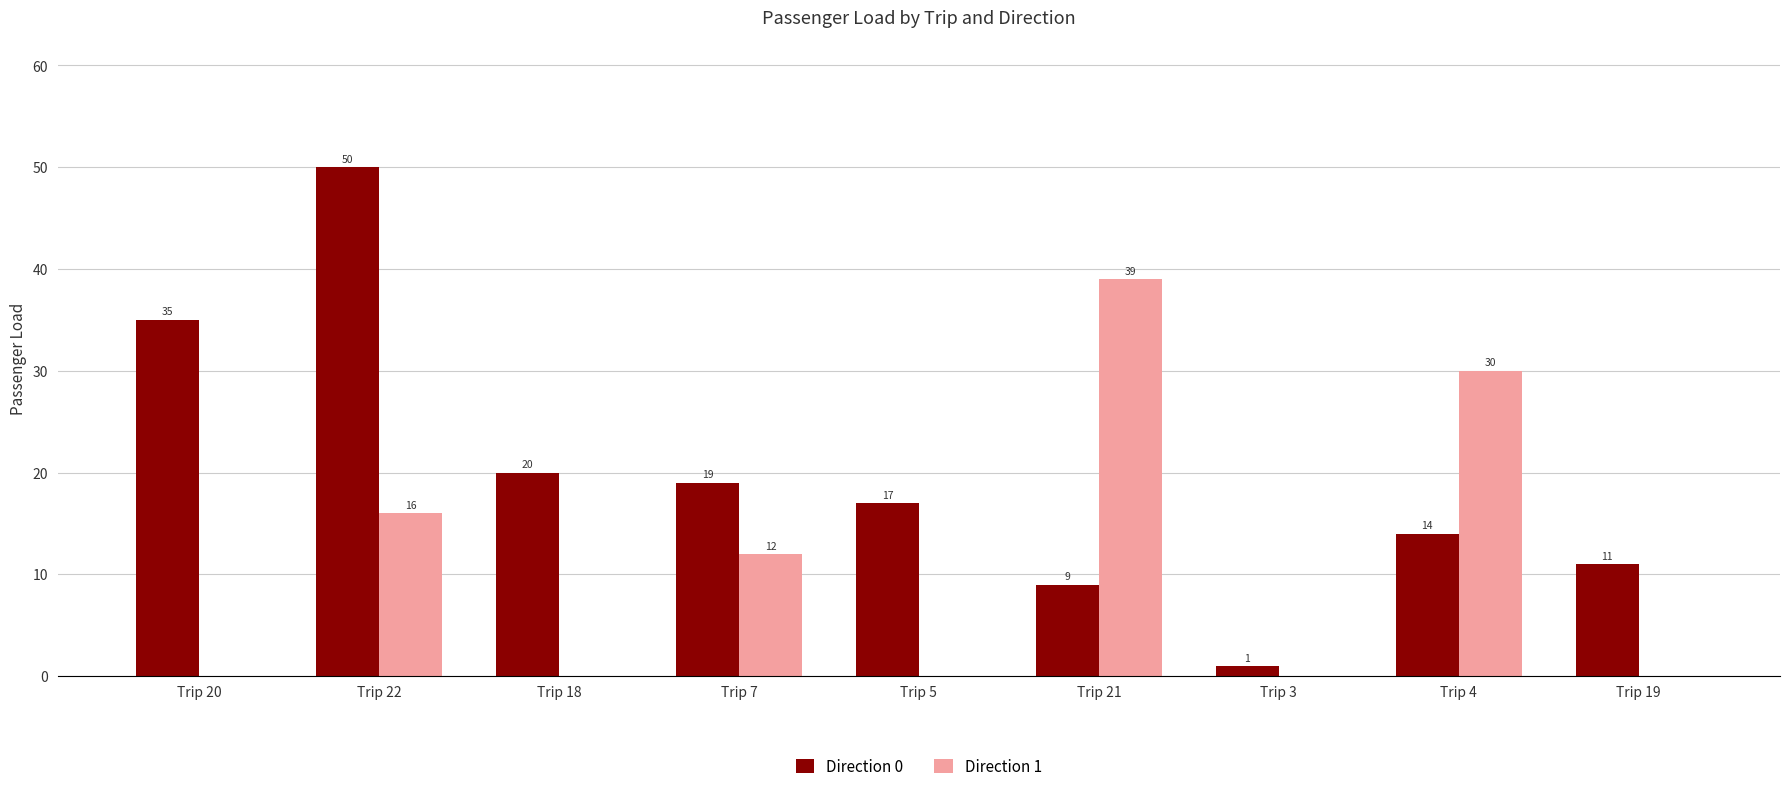

What is the sum of the Direction 1 values at Trip 4 and Trip 19?

30